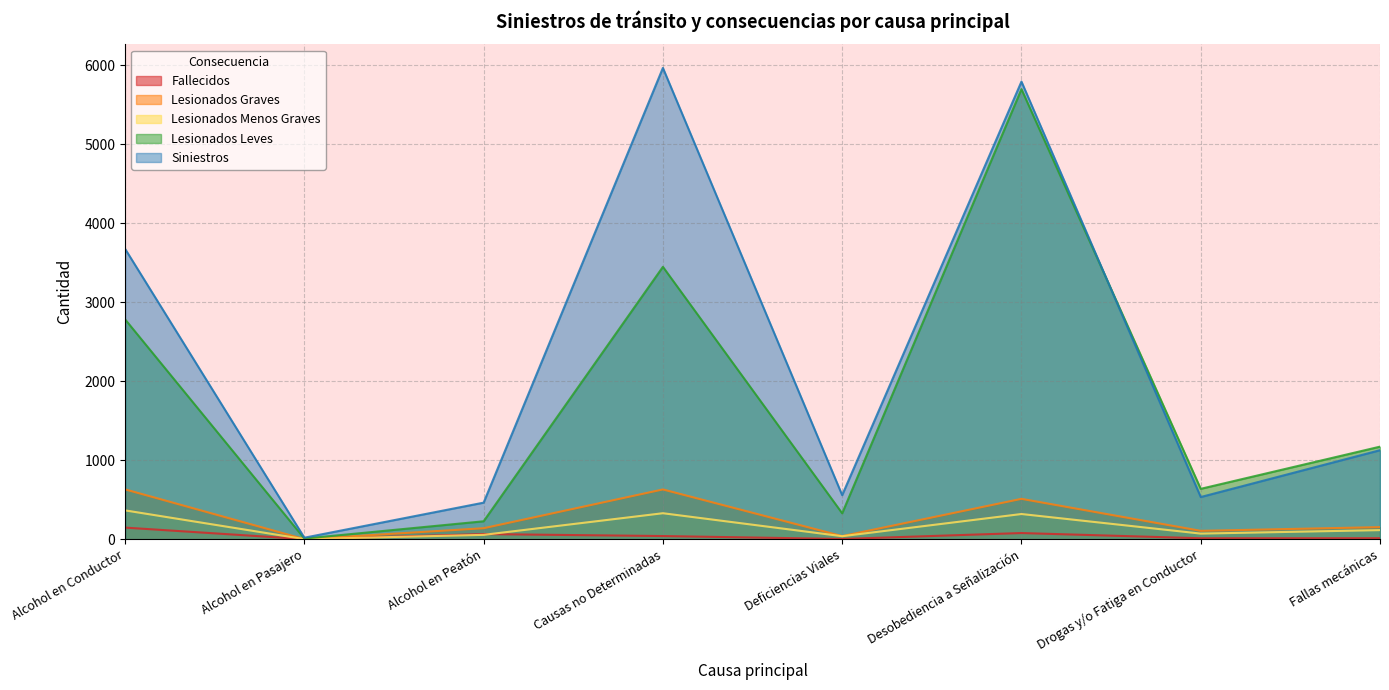

Which series has the largest total across all categories?

Siniestros